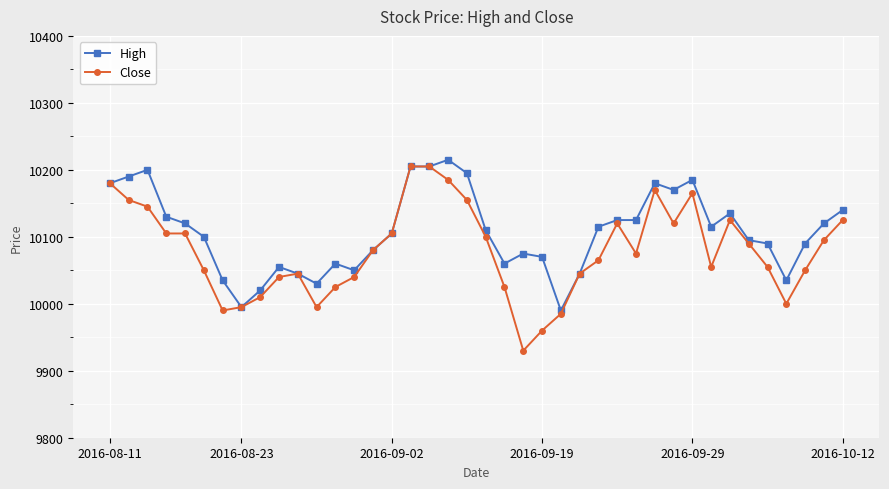

Which series has the largest total across all categories?

High